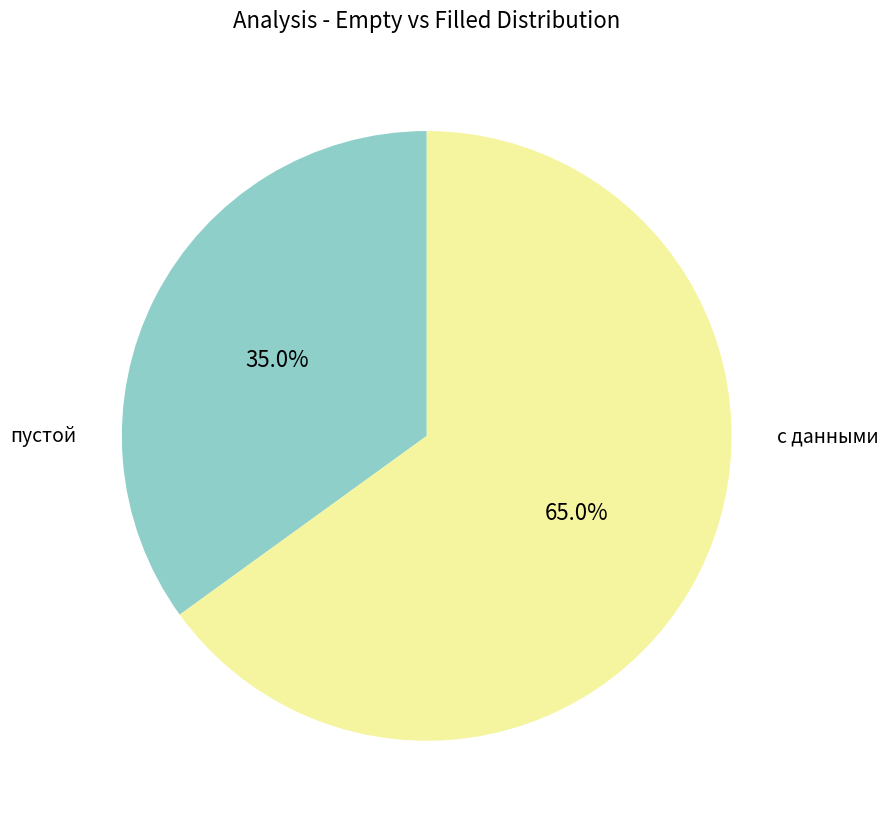

What is the smallest slice in the pie chart?

пустой